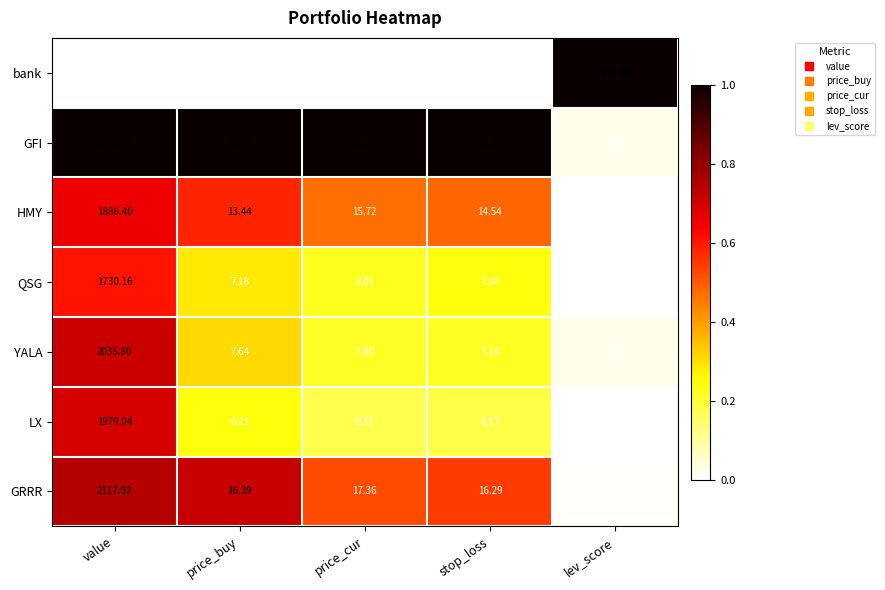

Where does the HMY series first go above 14?

value